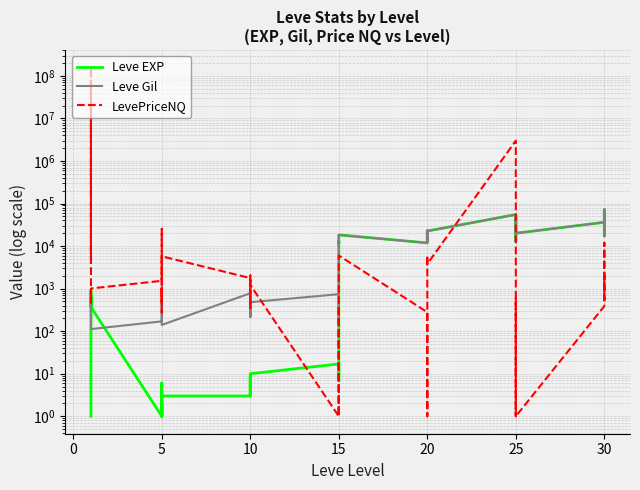

How many lines are shown in the chart?

3